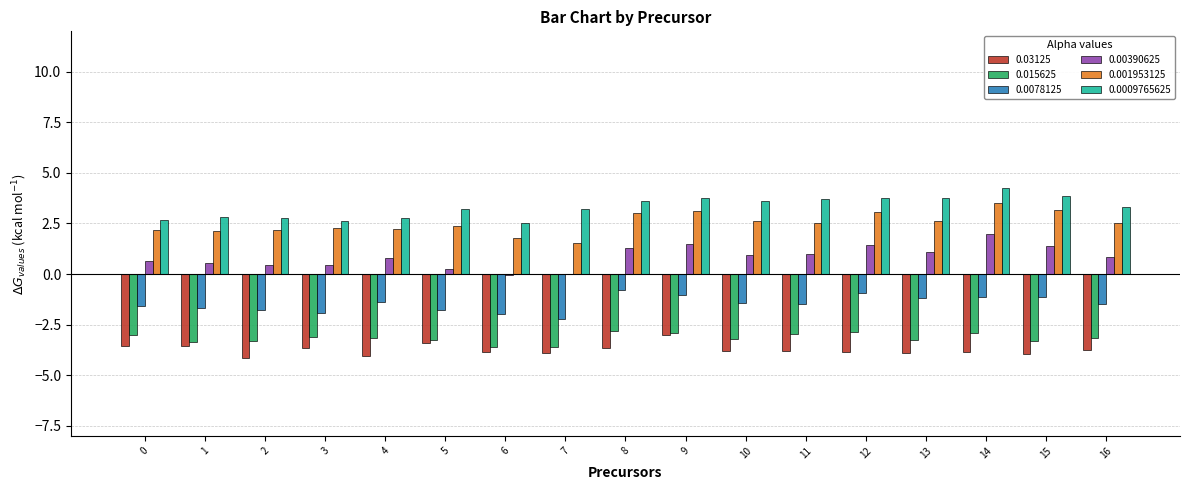

Which series has the widest spread of values?

0.00390625